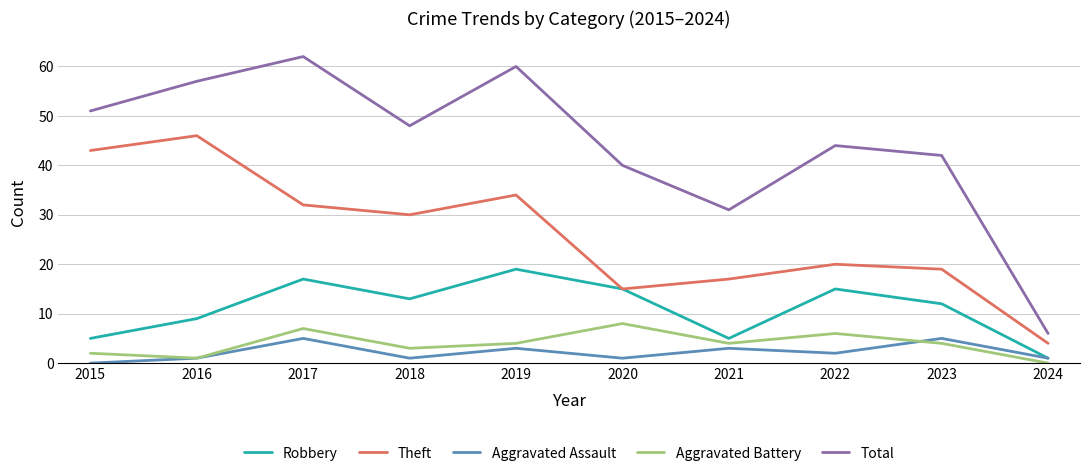

Rank the series at 2022 from highest to lowest value.

Total, Theft, Robbery, Aggravated Battery, Aggravated Assault